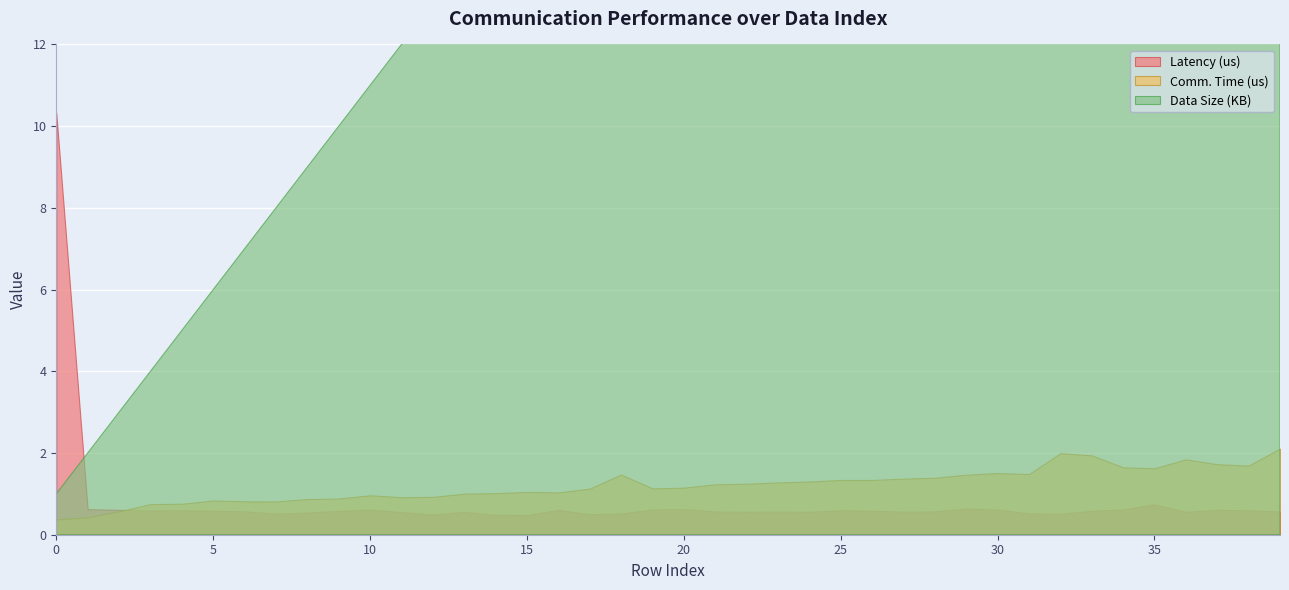

Which series has the largest range (max minus min)?

Data Size (KB)